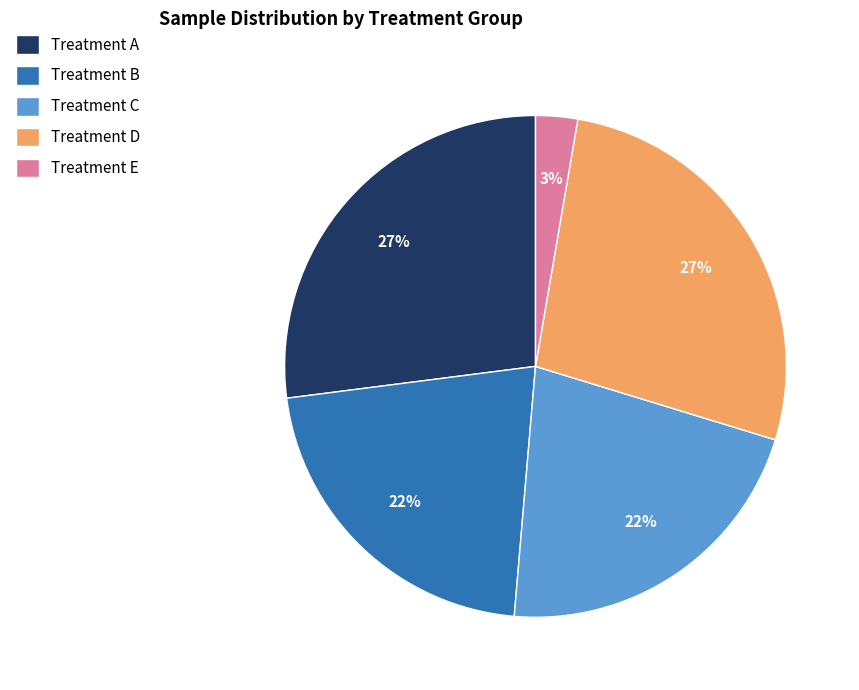

How many segments does this pie chart have?

5